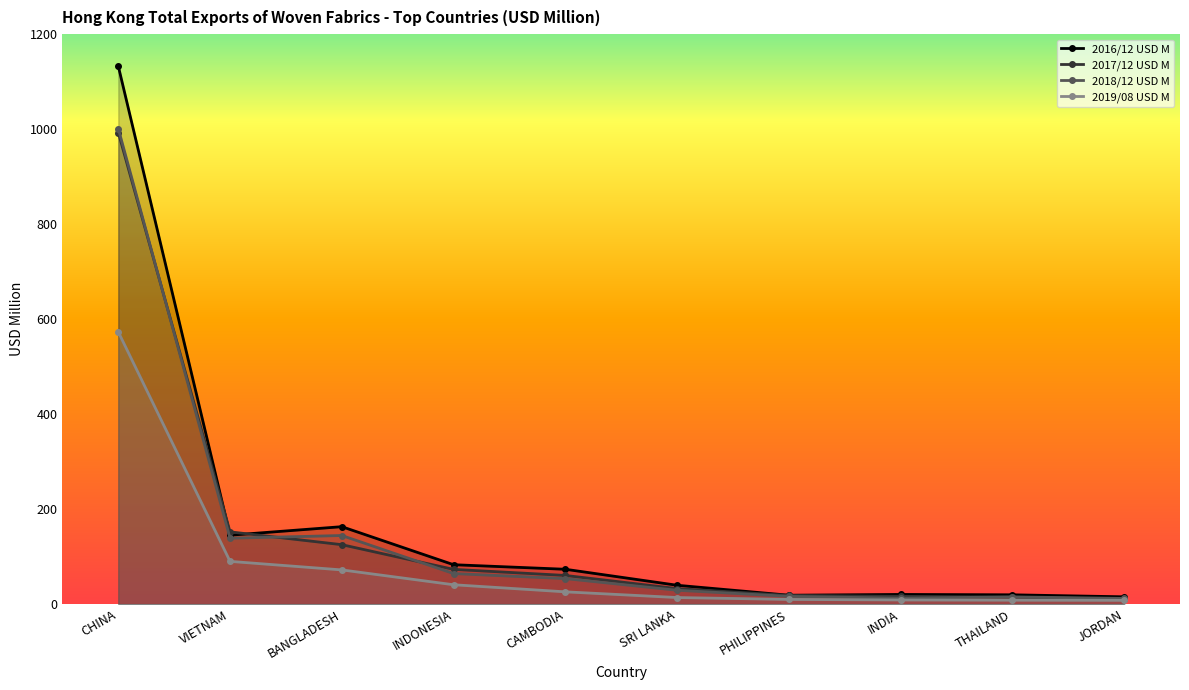

What is the label of the 7th point from the right?

INDONESIA